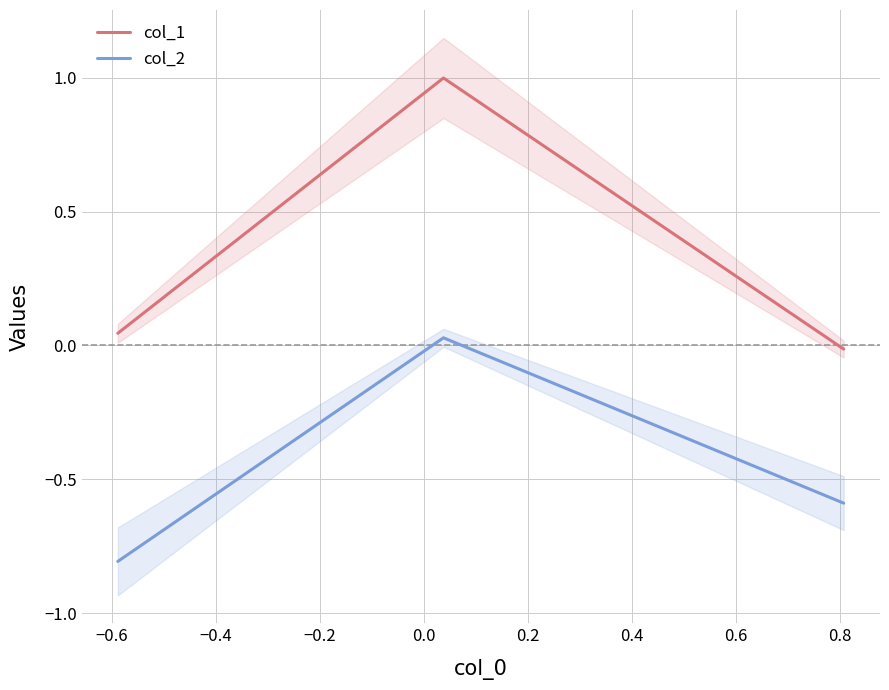

What is the highest value of the col_1 series?

1.0